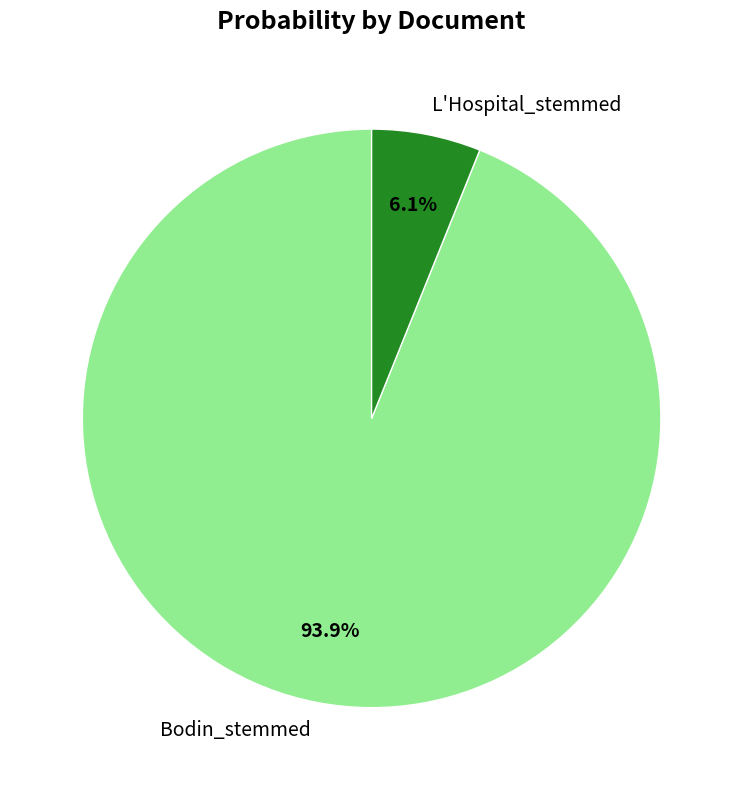

To the nearest percent, what is the difference between the largest and smallest slice percentages?

88%